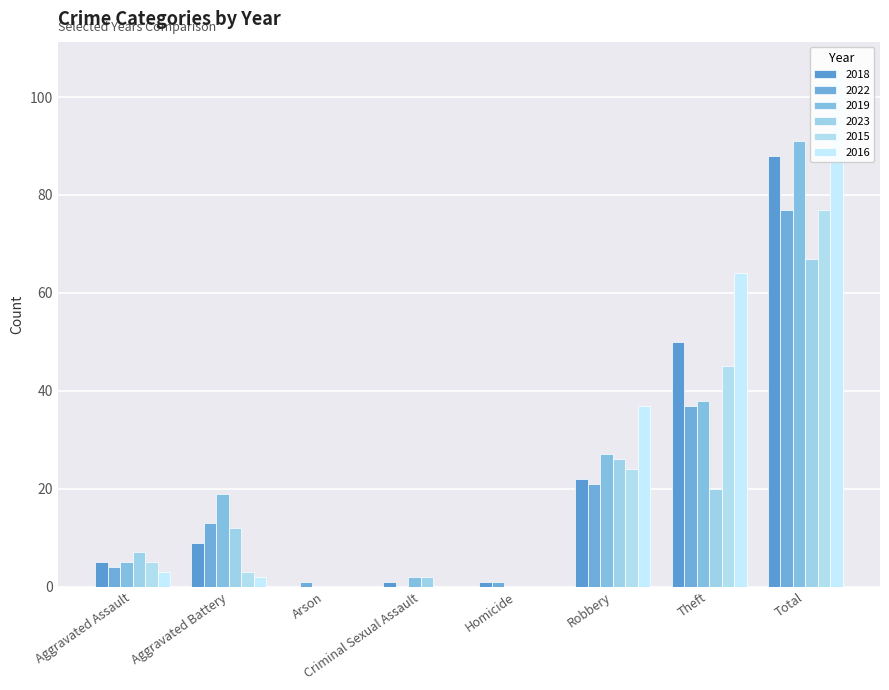

Between Robbery and Criminal Sexual Assault, which is larger?

Robbery